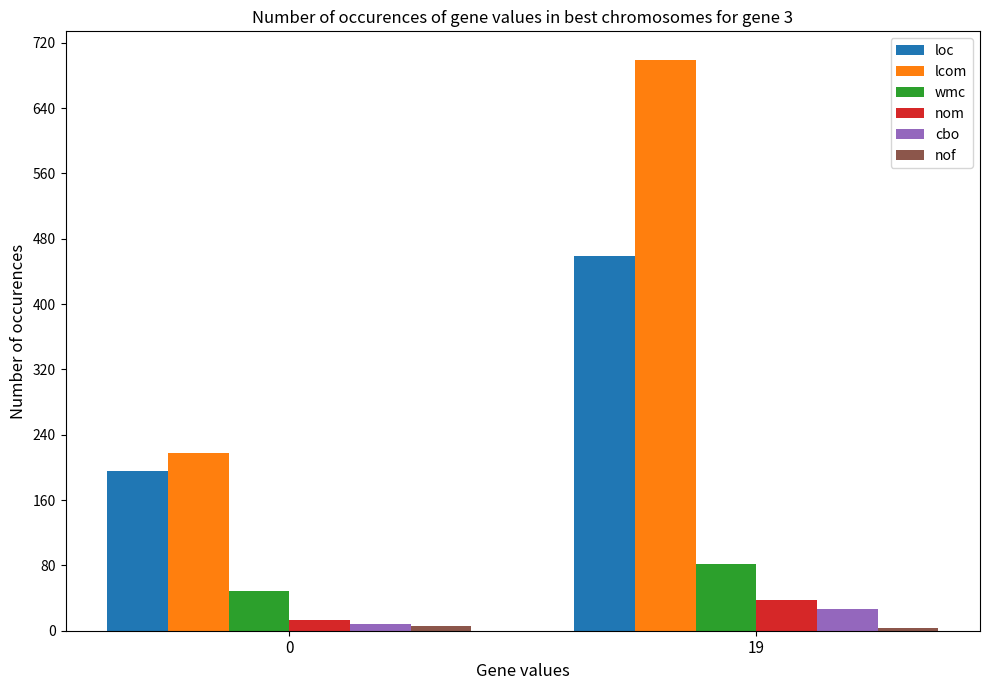

What is the highest value of the cbo series?

26.0